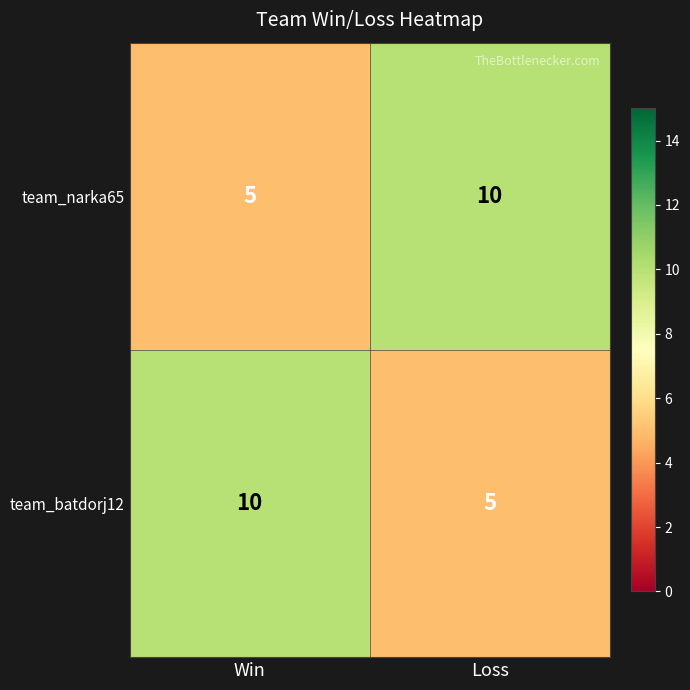

What is the total value across all series at Loss?

15